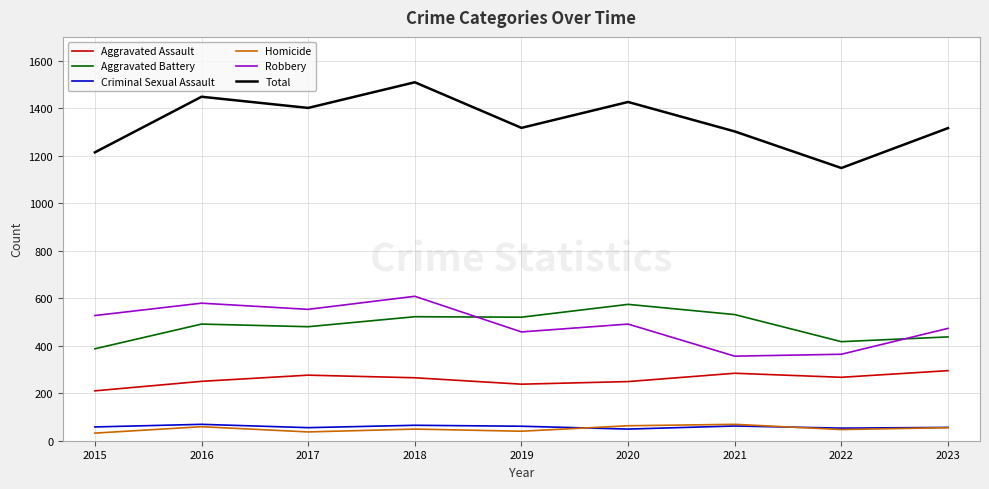

Which category has the highest value across all series?

2018